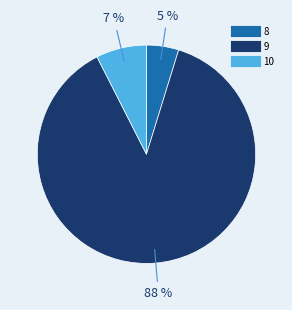

Which category has the smallest portion of the pie?

8